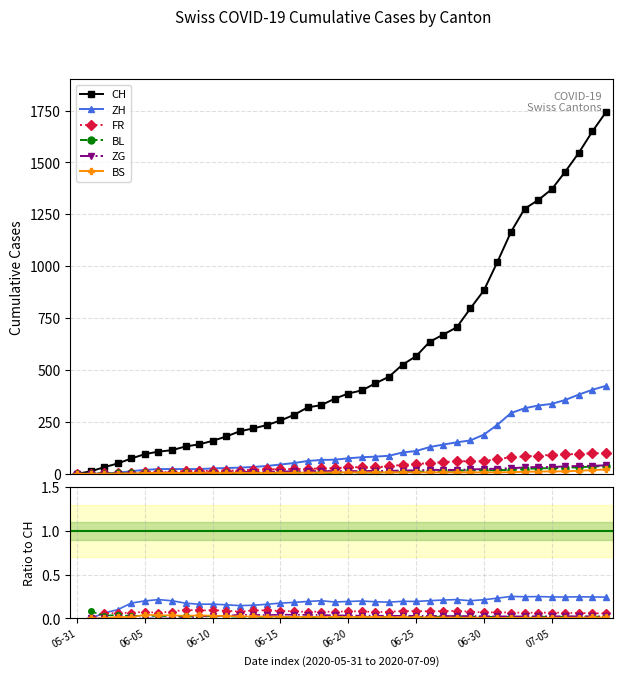

Which series has the largest total across all categories?

CH